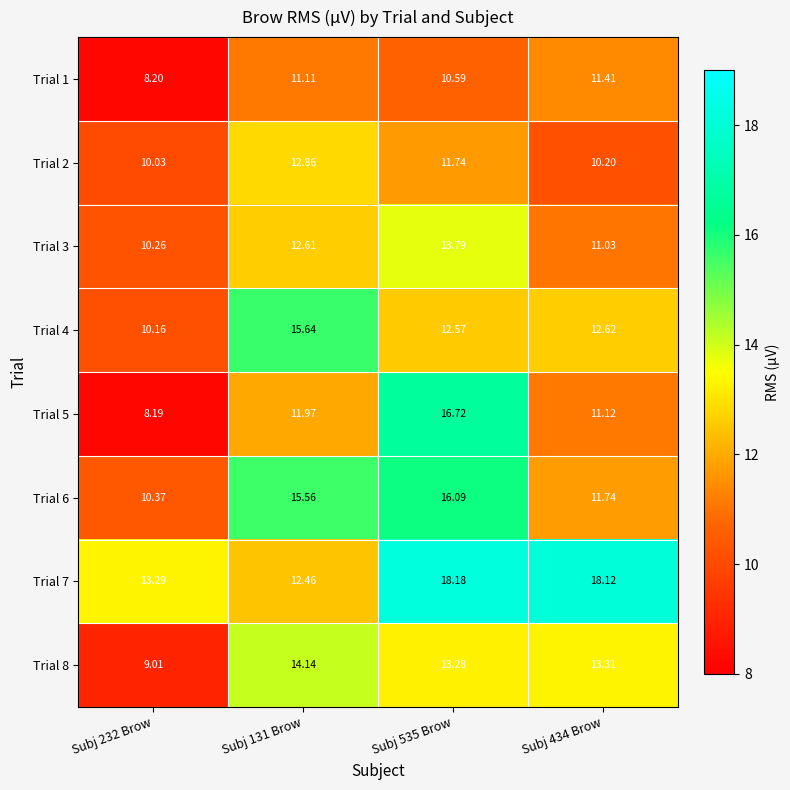

Is the value of Trial 8 at Subj 535 Brow greater than the value of Trial 7 at Subj 434 Brow?

No